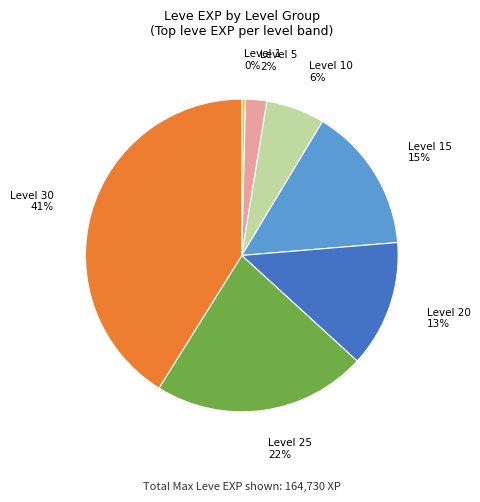

Rank the categories by value from lowest to highest.

Level 1, Level 5, Level 10, Level 20, Level 15, Level 25, Level 30